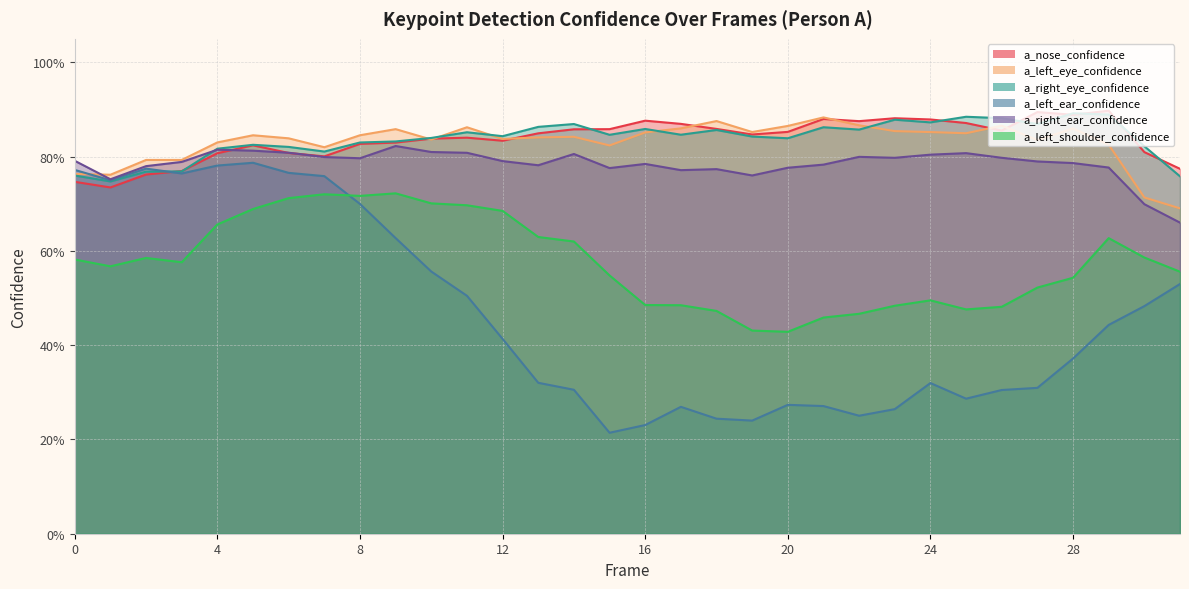

The a_left_eye_confidence series shows 1.3 at 14. True or false?

False